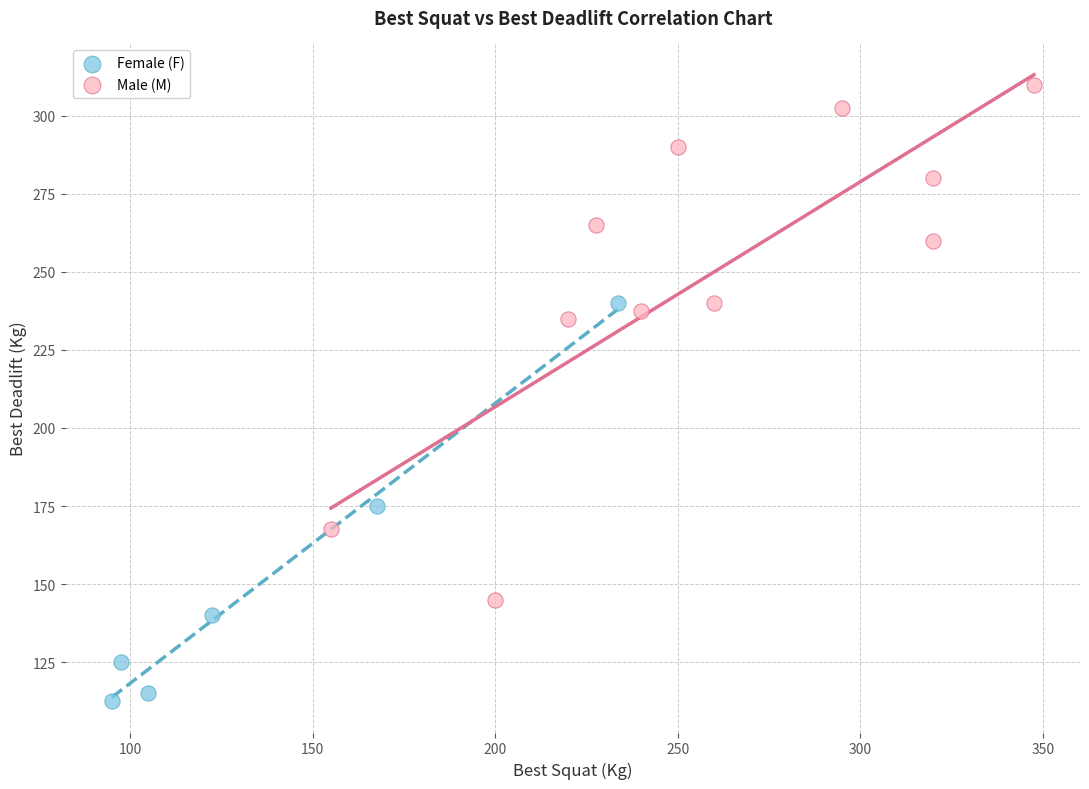

Which series contains the highest Y value?

Male (M)